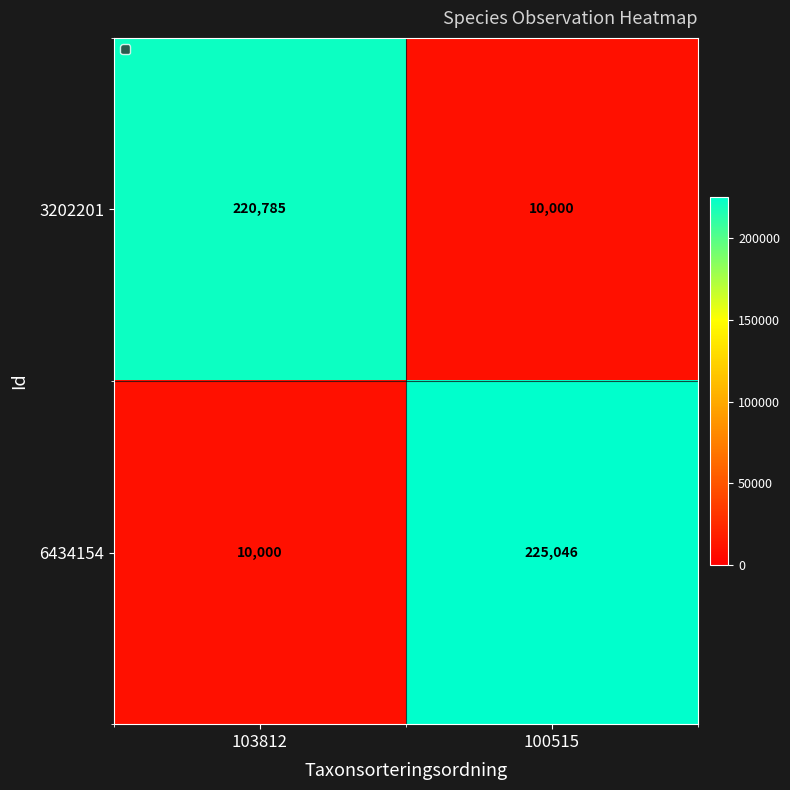

Which series has the widest spread of values?

6434154